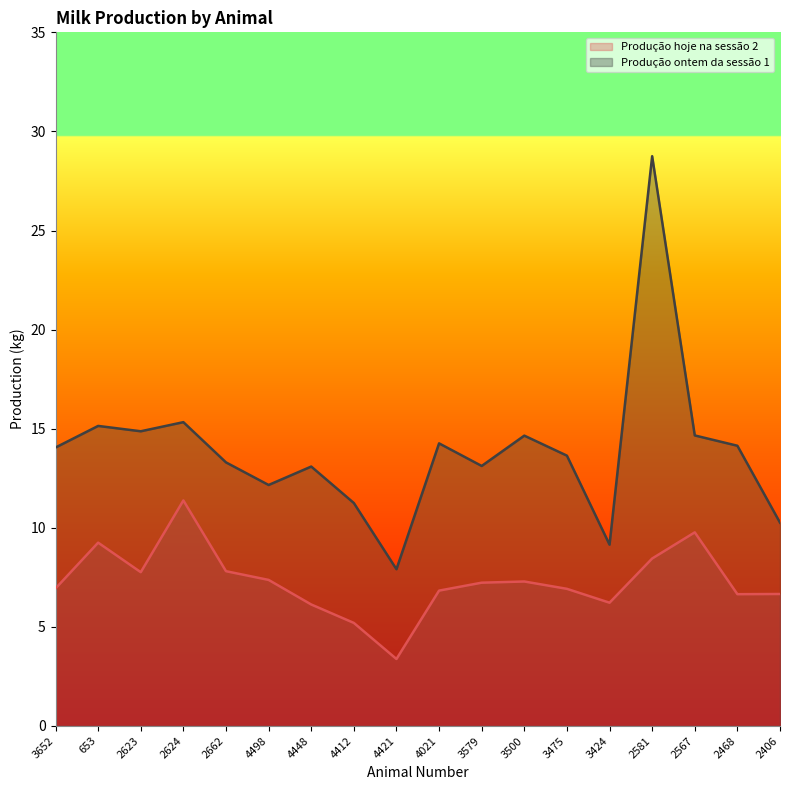

The Produção hoje na sessão 2 series shows 11.4 at 2624. True or false?

True